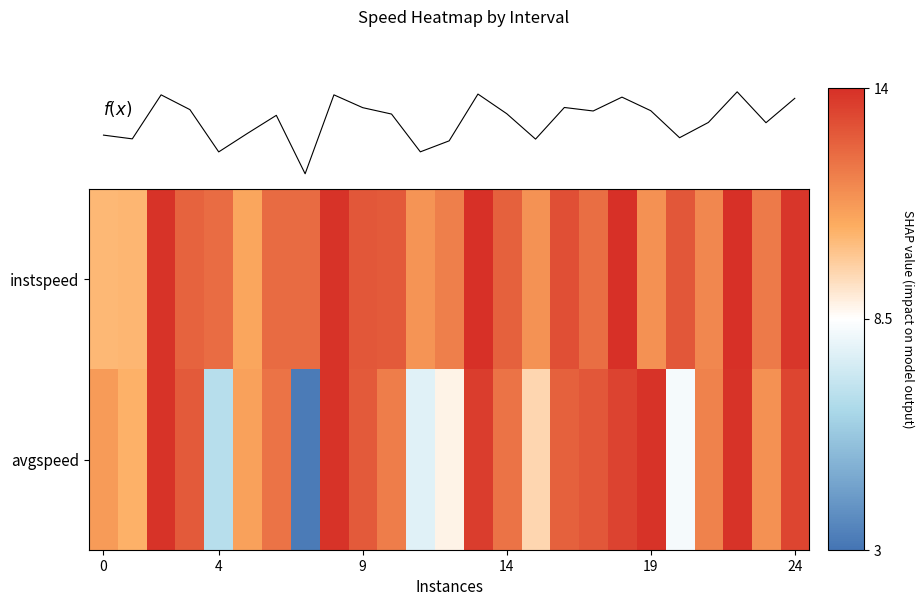

The f(x) series shows 17.0 at 4. True or false?

False